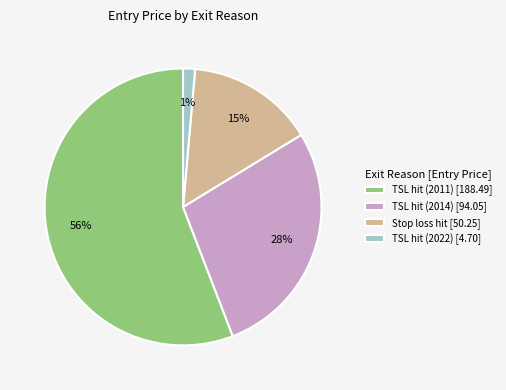

What is the majority slice?

TSL hit (2011)